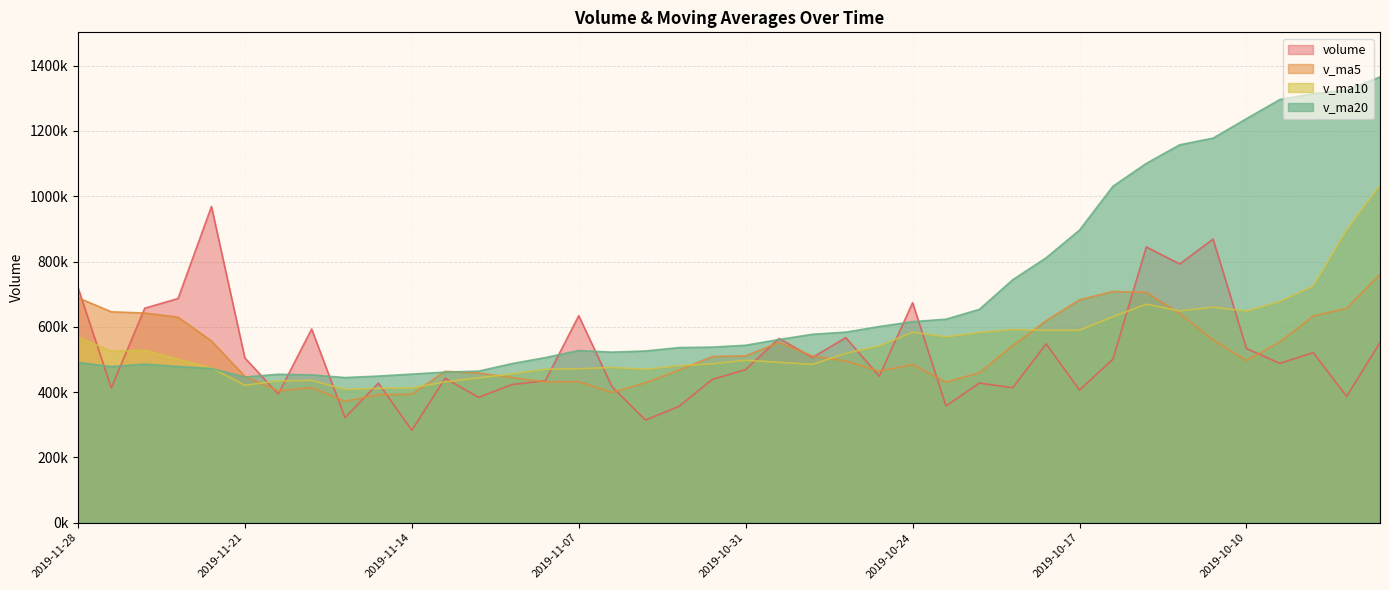

What is the label of the 8th point from the left?

2019-11-19